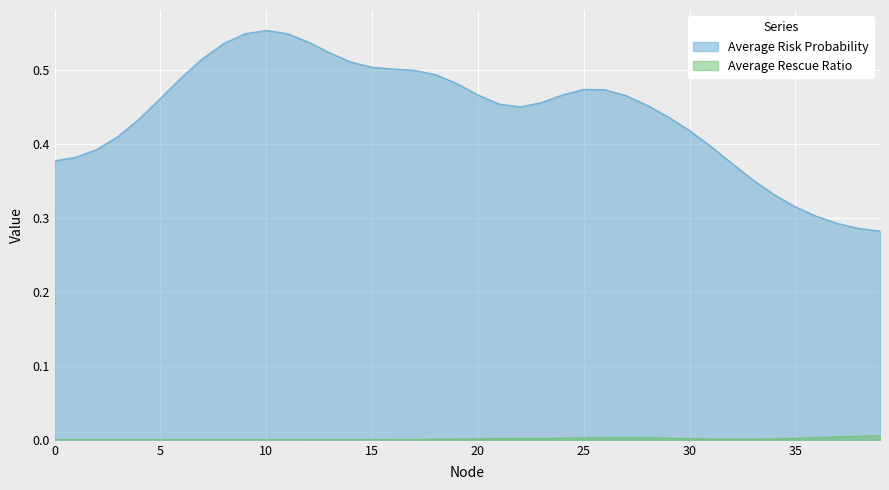

Which series has the largest total across all categories?

Average Risk Probability